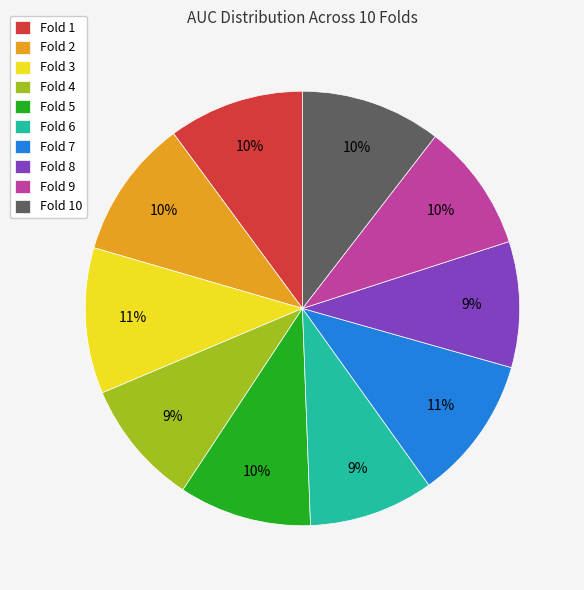

Combined, do Fold 2 and Fold 6 account for over 50%?

No